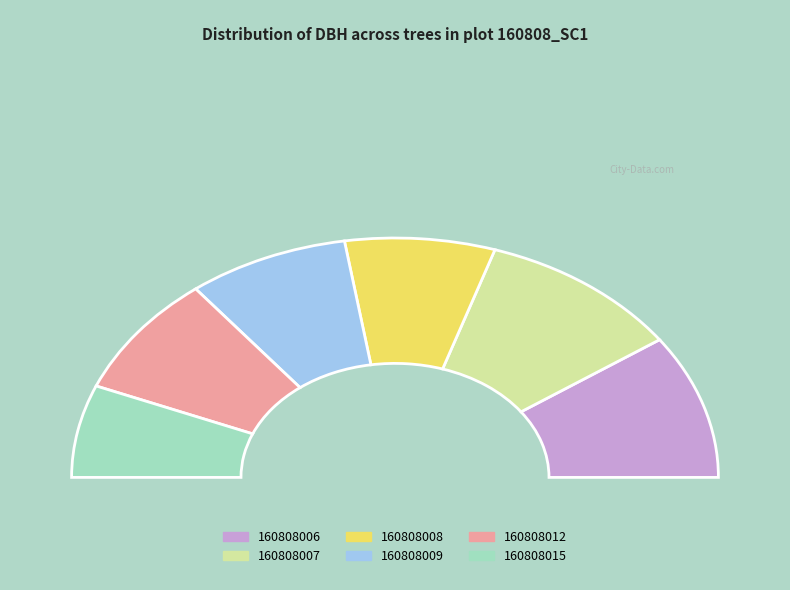

Is it true that 160808015 is 12% of the pie?

True